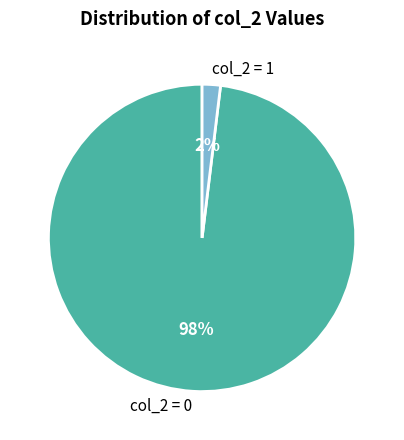

To the nearest percent, what percentage of the pie is col_2 = 1?

2%